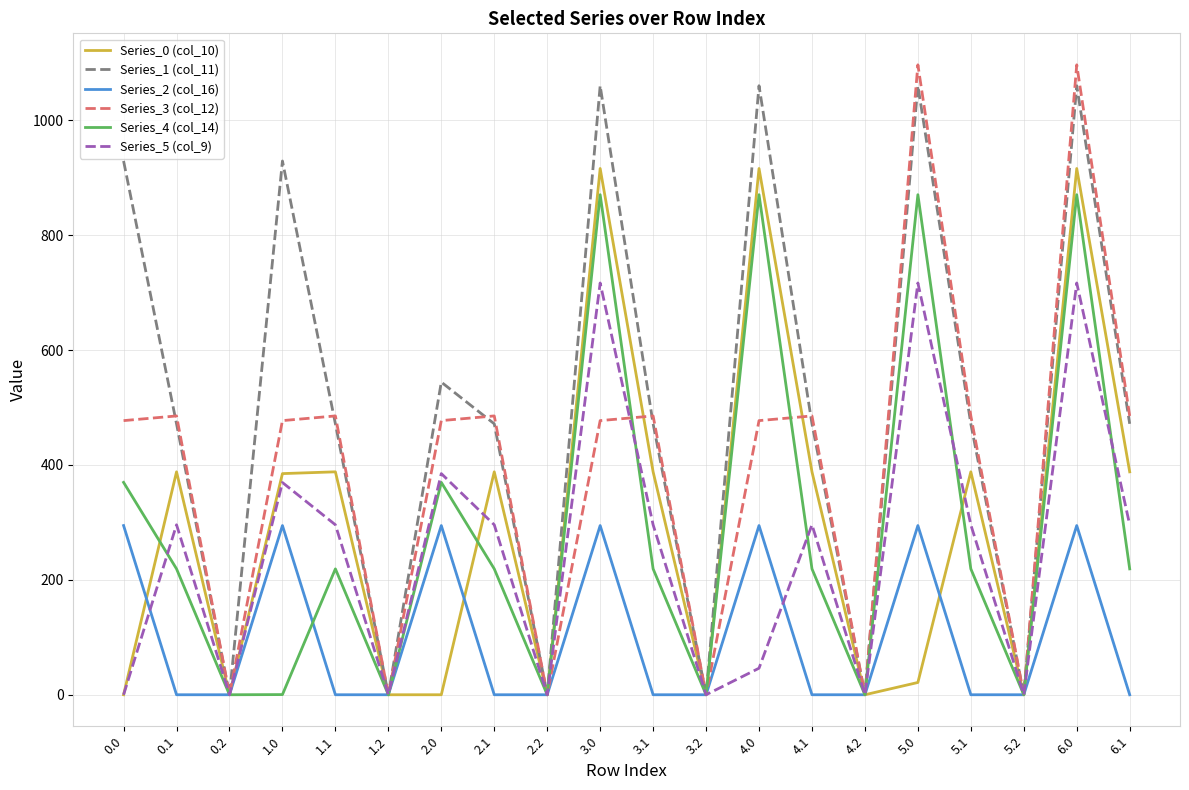

The value of Series_3 (col_12) at 6.1 is 485.4. True or false?

True